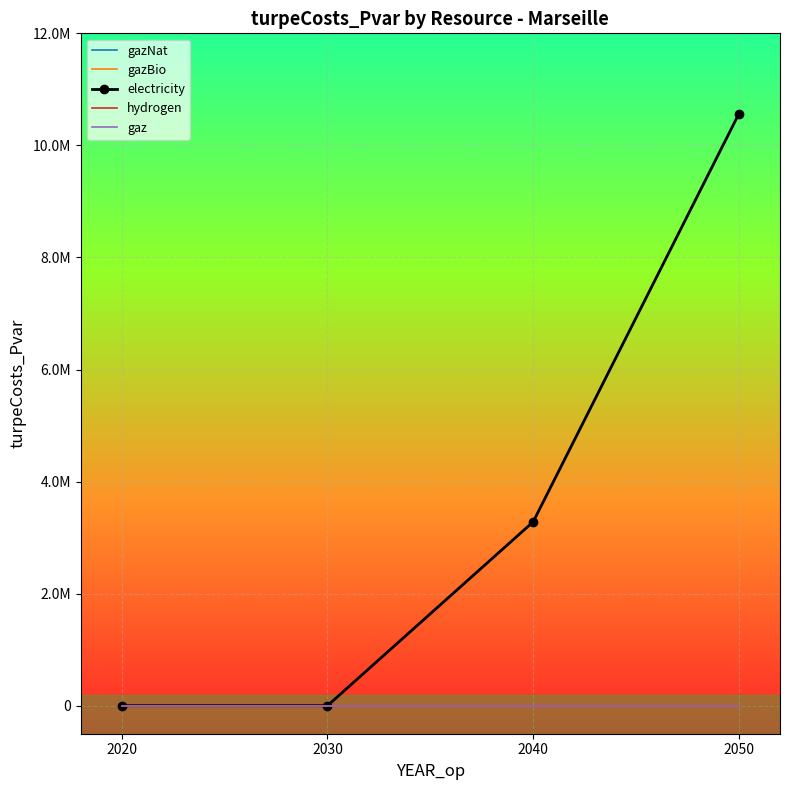

At which label is gaz closest to 0?

2020